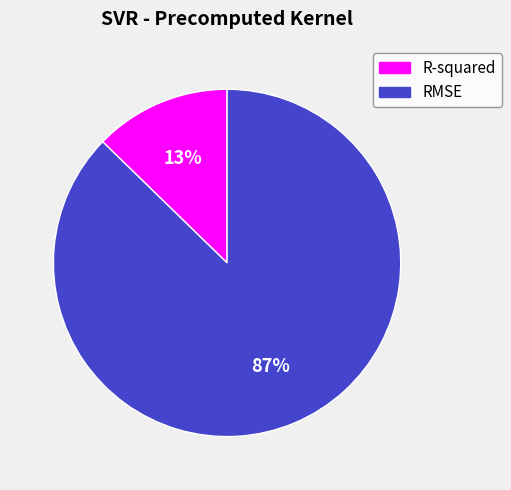

What is the smallest slice in the pie chart?

R-squared